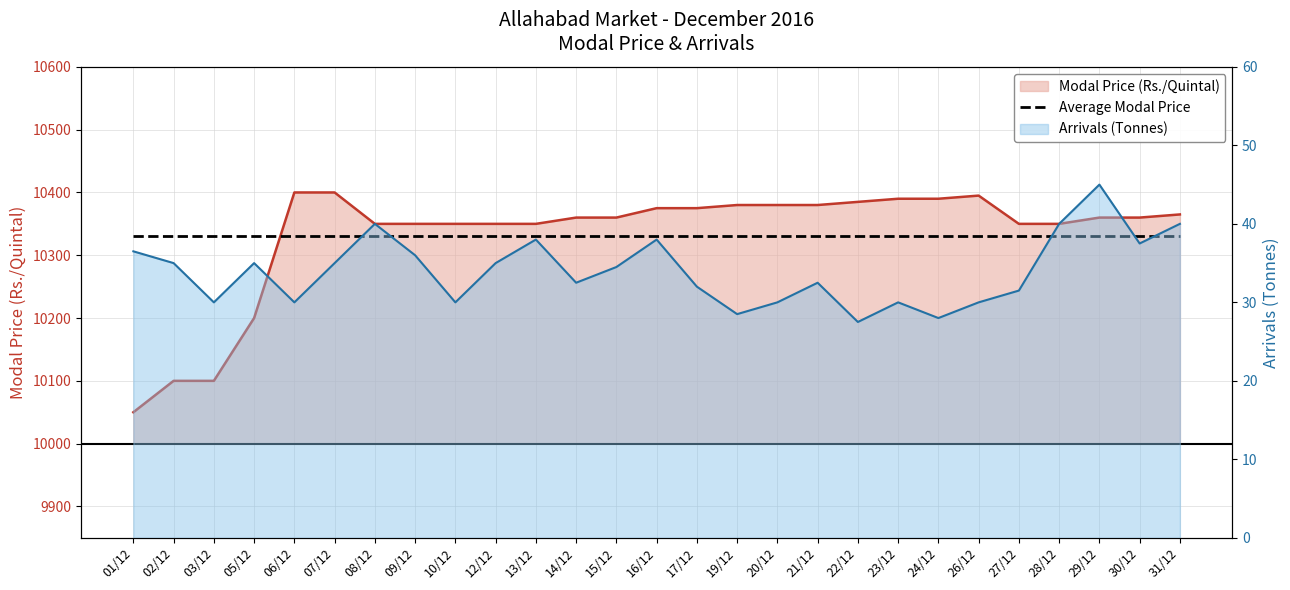

True or false: Arrivals (Tonnes) and Modal Price (Rs./Quintal) cross at least once.

False